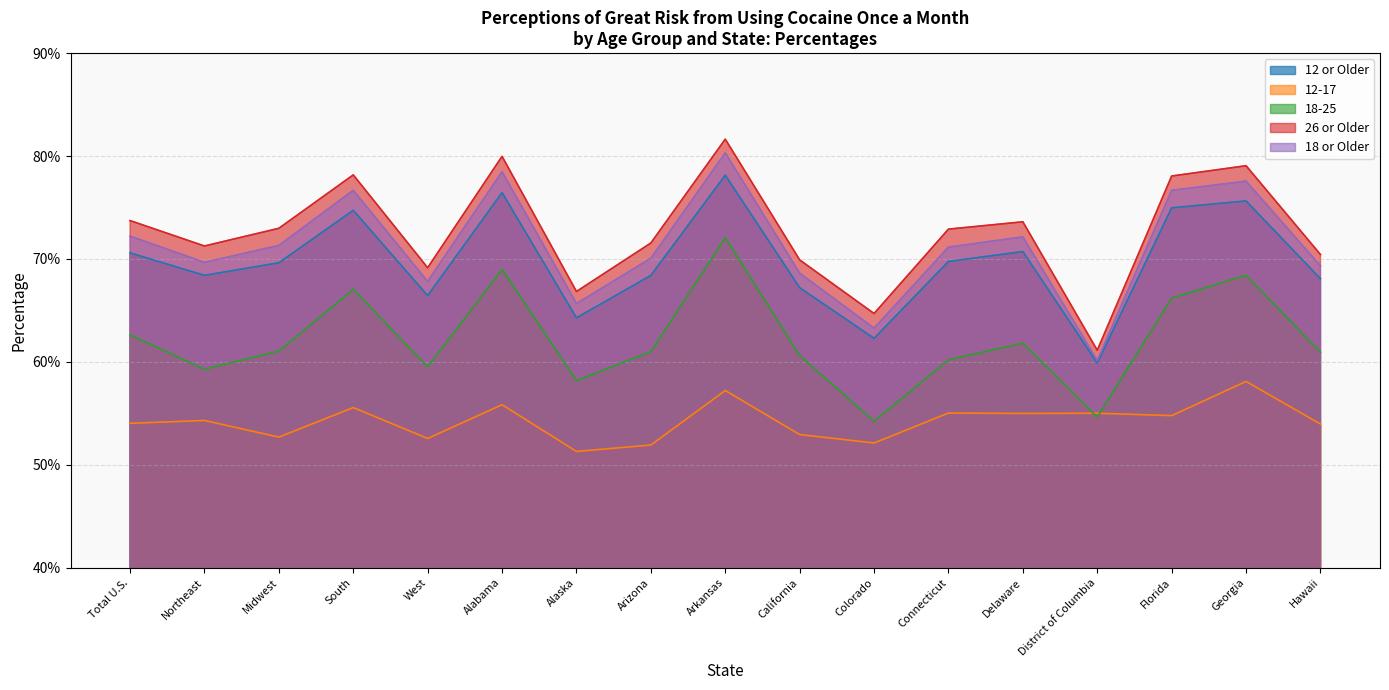

How many lines are shown in the chart?

5